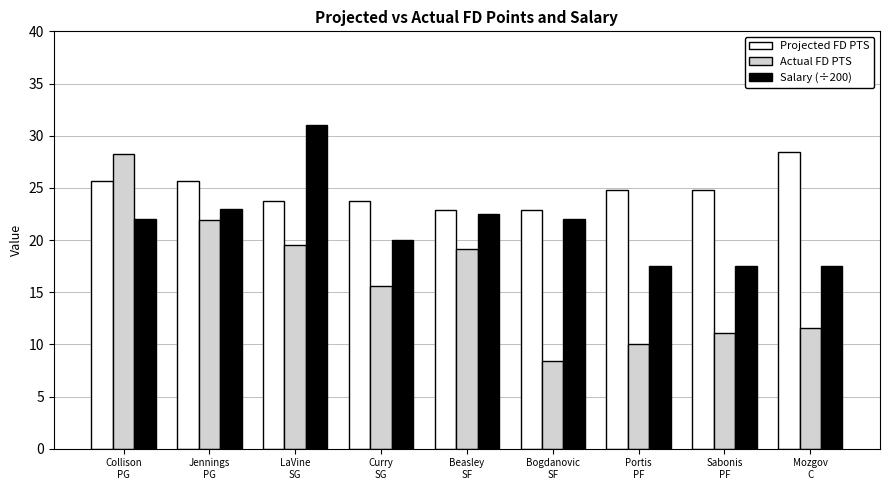

What is the maximum value for Projected FD PTS?

28.5